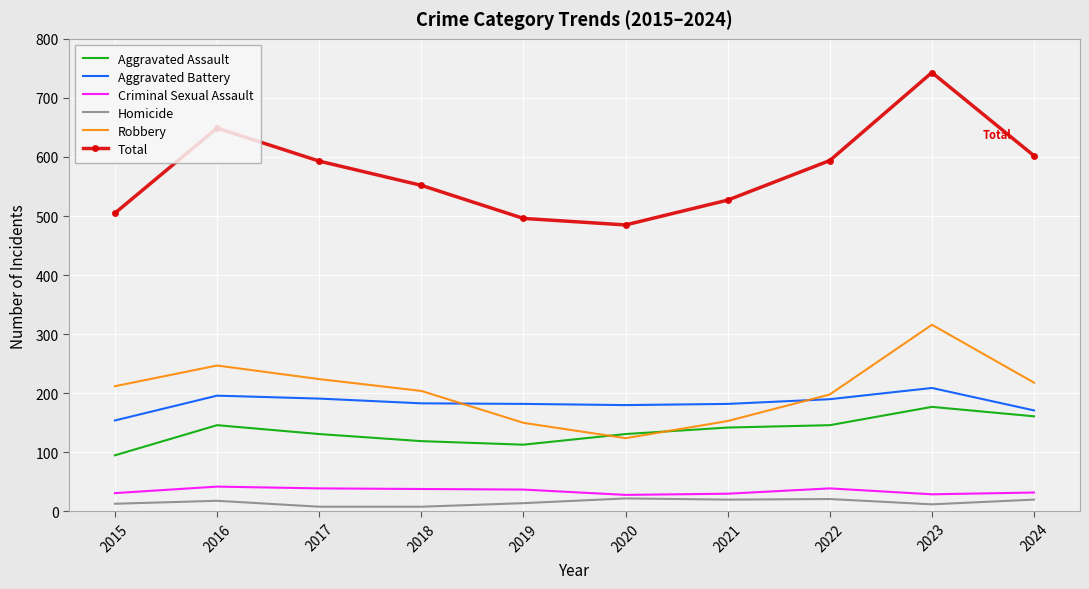

At how many categories does at least one series exceed 535?

6